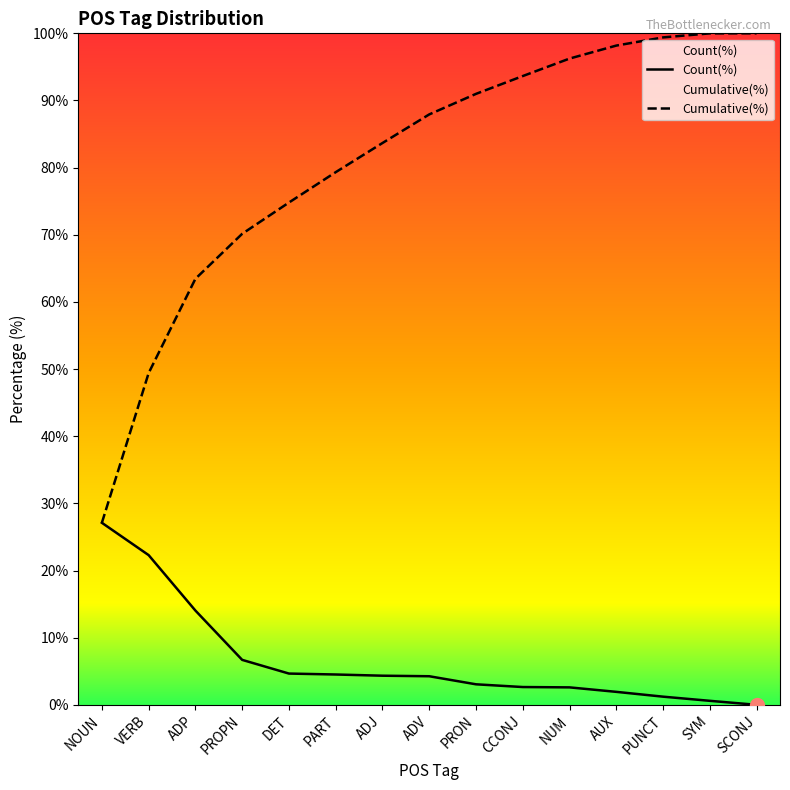

What is the label of the 1st point from the right?

SCONJ